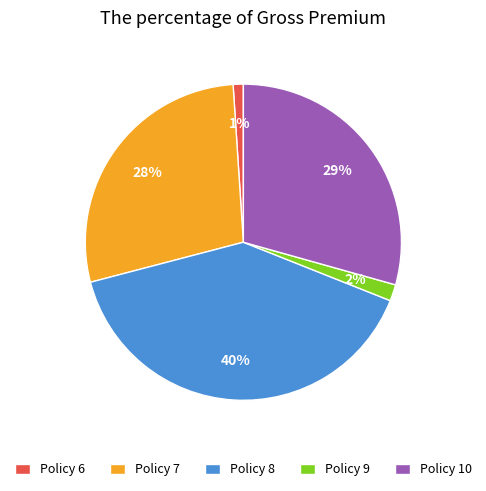

Is the sum of Policy 6 and Policy 7 greater than half?

No